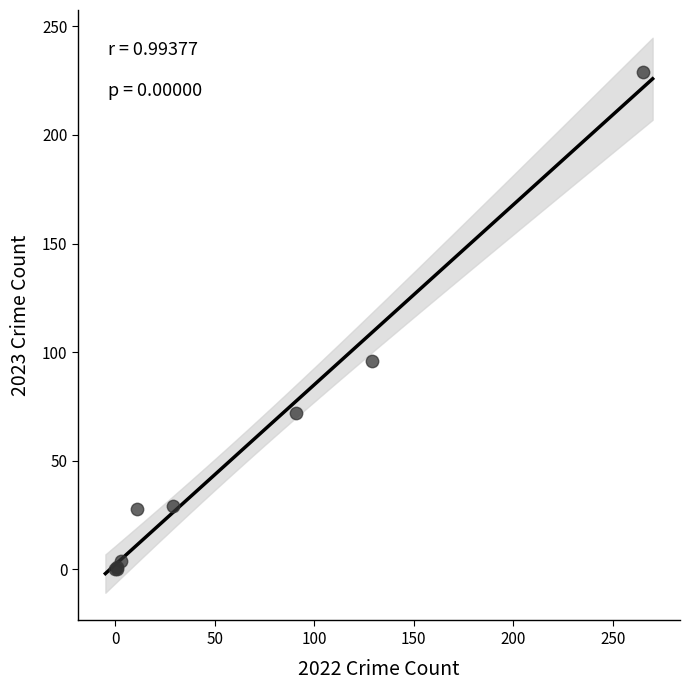

What Y value in the scatter plot is closest to 114?

96